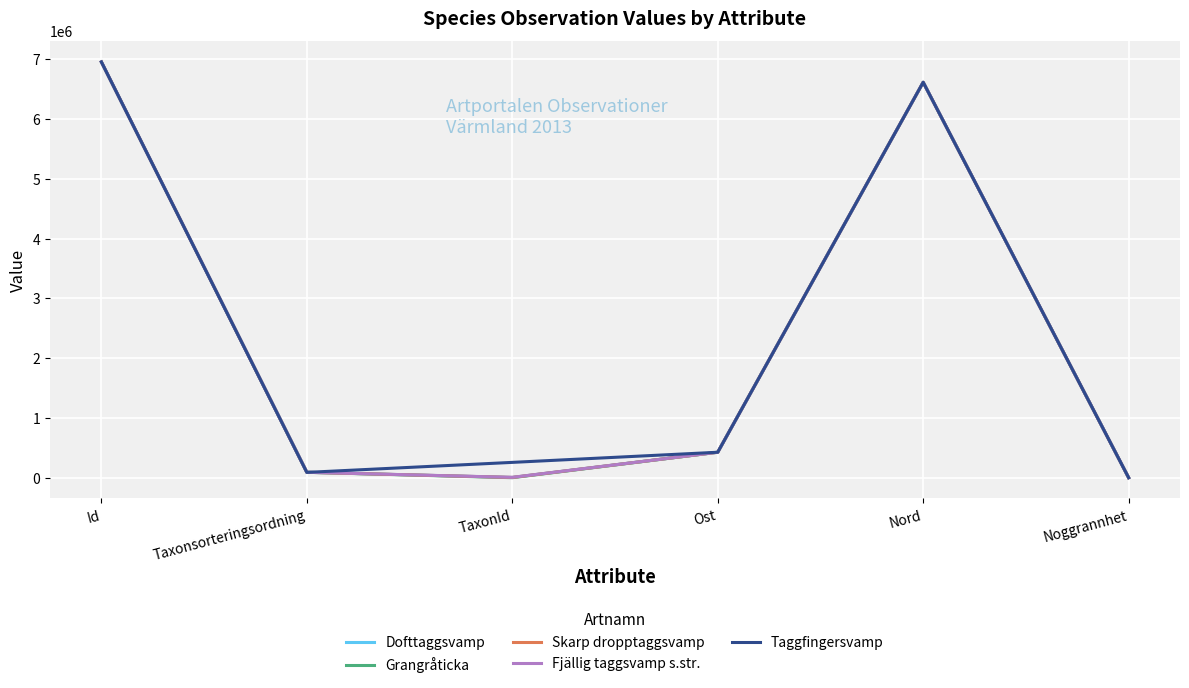

Where is the first local minimum for Fjällig taggsvamp s.str.?

TaxonId